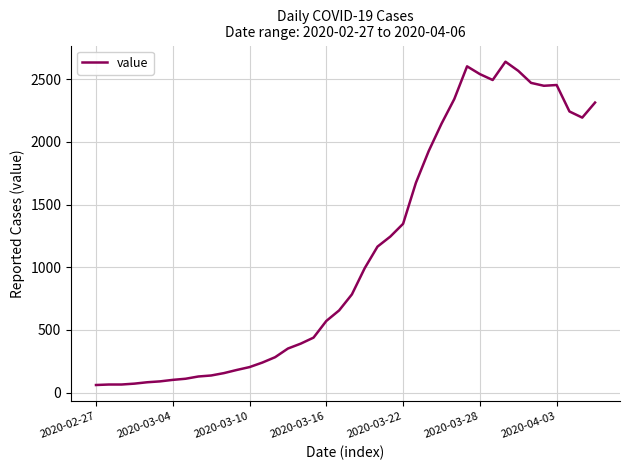

Does the chart display data point markers on the line(s)?

No